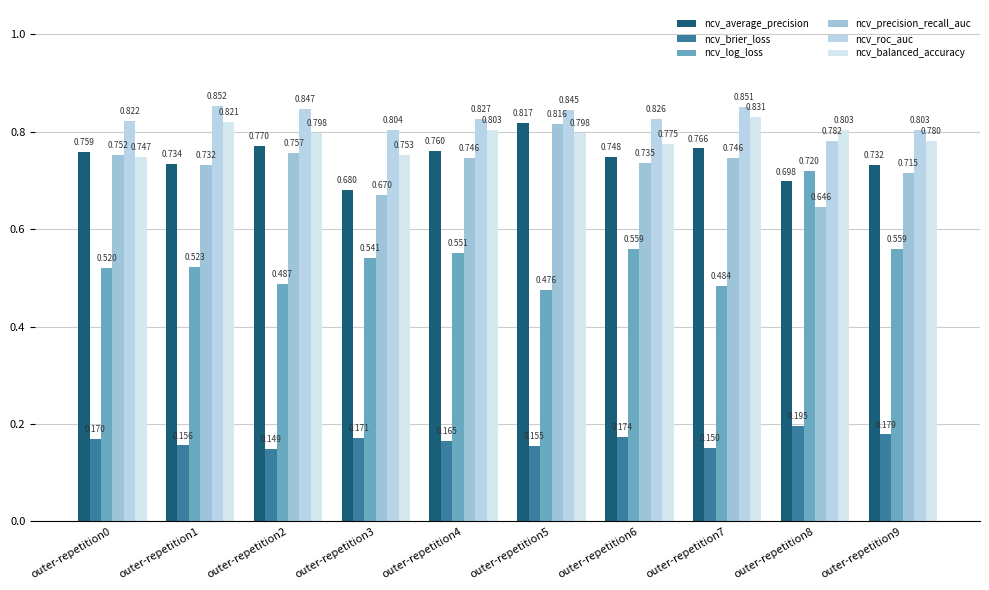

What is the value of the ncv_brier_loss bar at the 7th from the left?

0.2